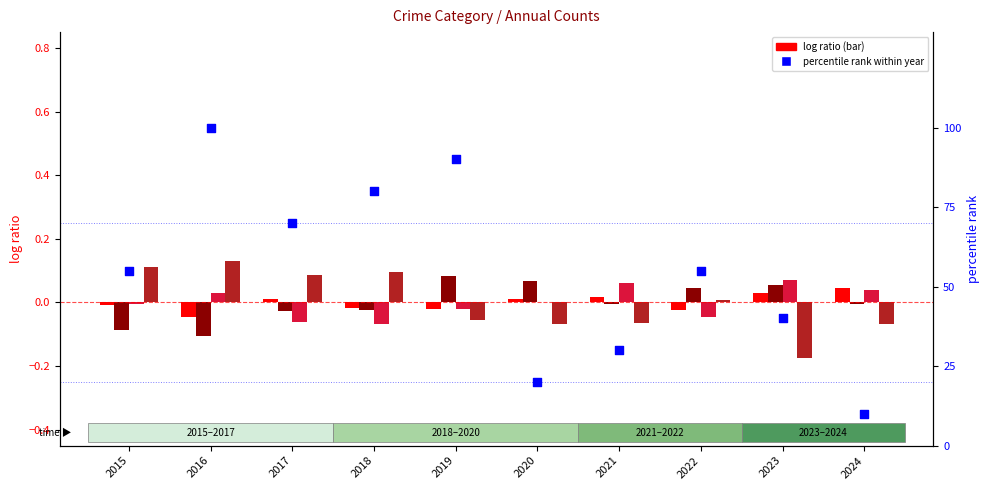

Which series reaches the minimum Y coordinate?

Theft